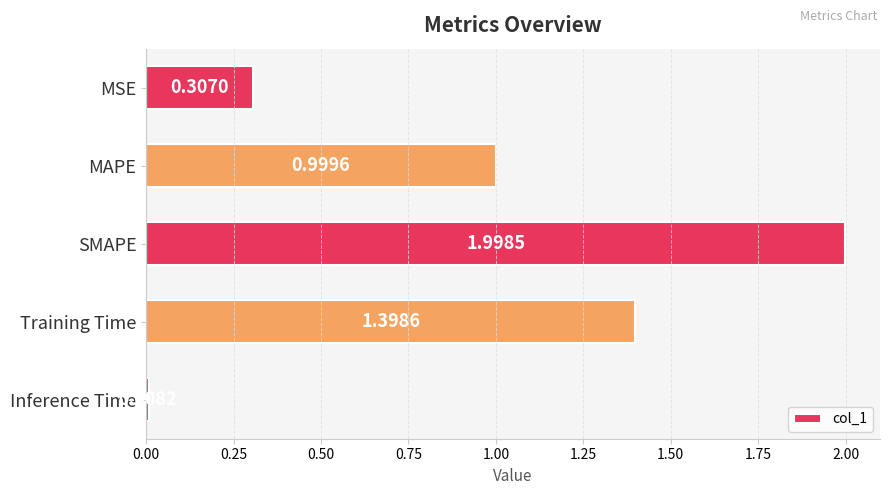

What is the difference between the maximum and minimum values?

2.0